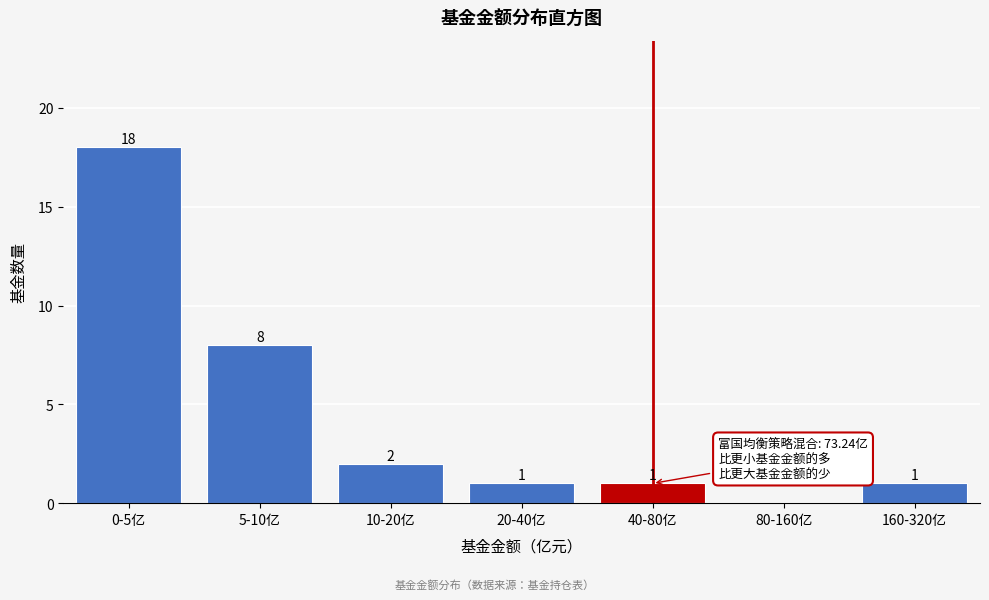

Reading left to right, list all the values displayed in this chart.

0-5亿=18	5-10亿=8	10-20亿=2	20-40亿=1	40-80亿=1	80-160亿=0	160-320亿=1